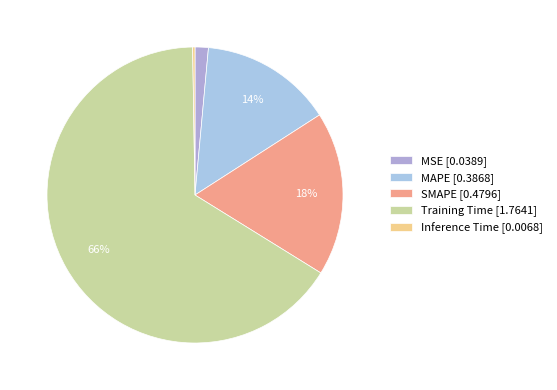

True or false: SMAPE accounts for 18% of the total.

True